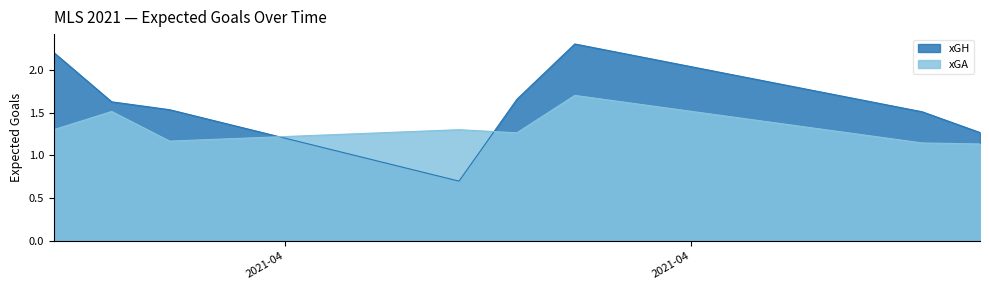

True or false: xGA and xGH intersect in this chart.

True